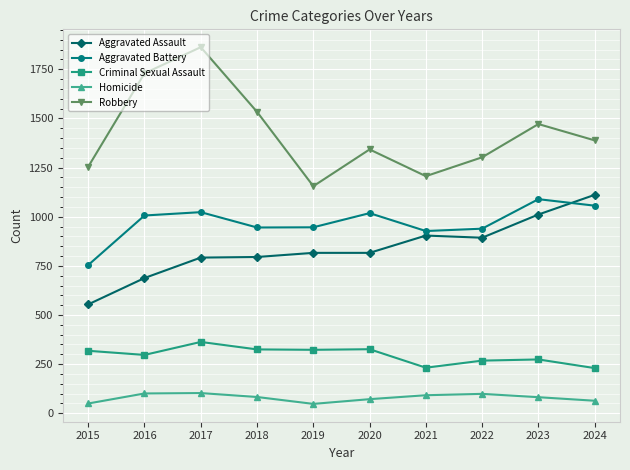

How many interior local valleys does the Criminal Sexual Assault series have?

3